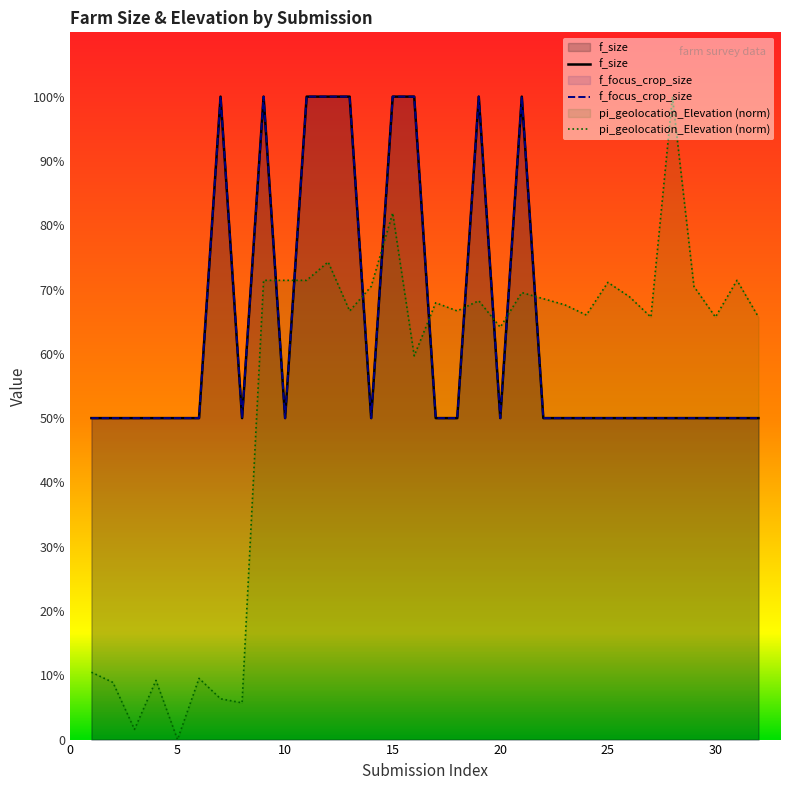

How many values in the pi_geolocation_Elevation (norm) series exceed 67?

16